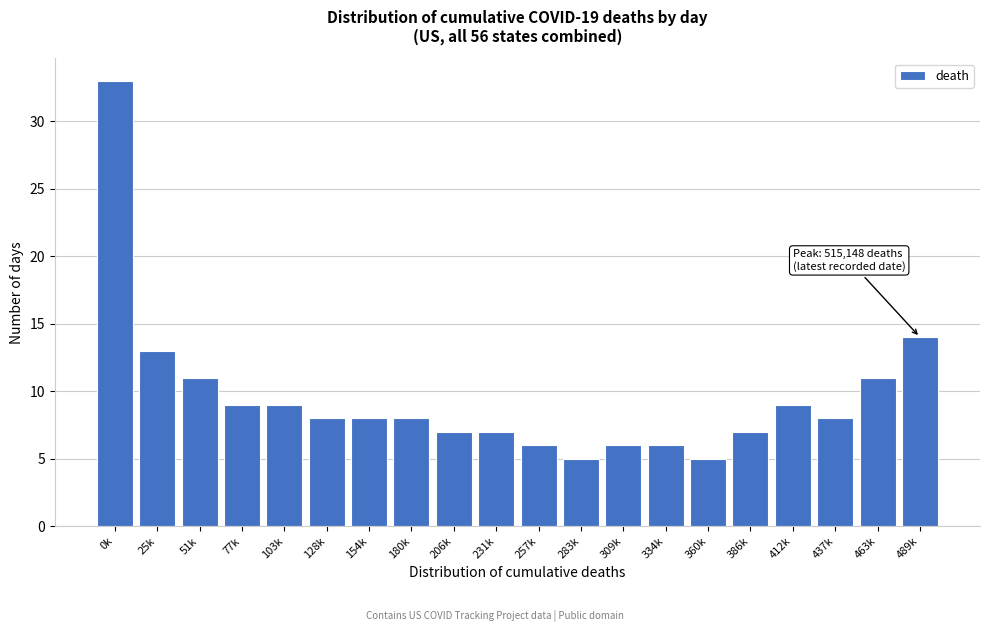

Reading right to left, list all the values displayed in this chart.

14	11	8	9	7	5	6	6	5	6	7	7	8	8	8	9	9	11	13	33